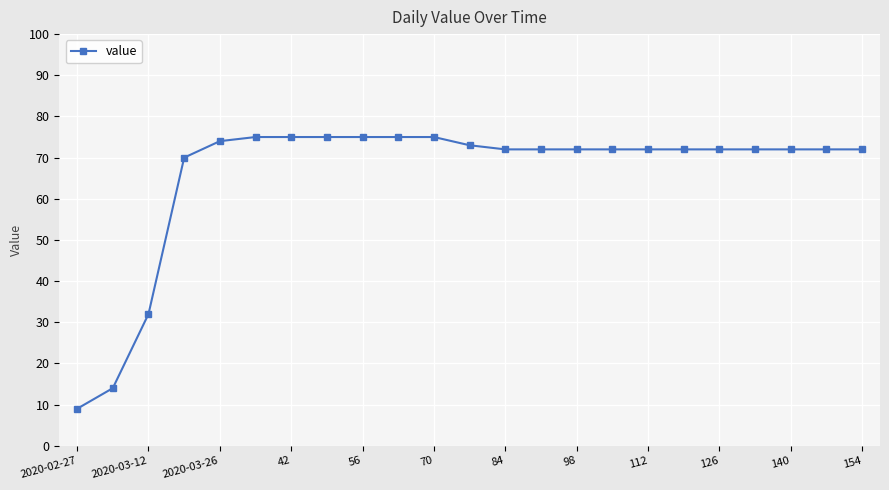

Is this an area chart (filled region under the line)?

No